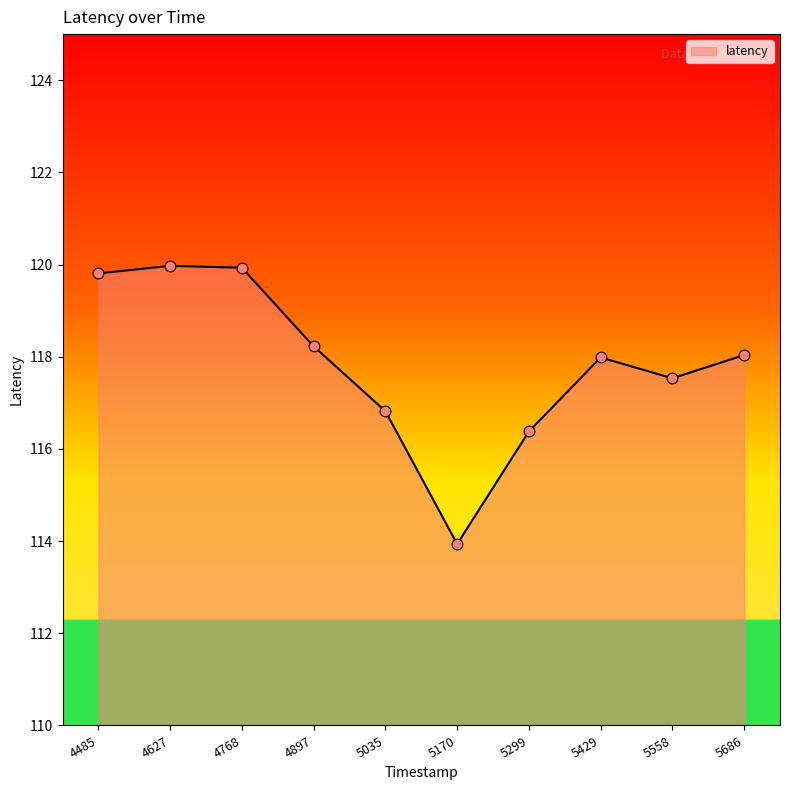

Which has a higher value, 5558 or 5686?

5686